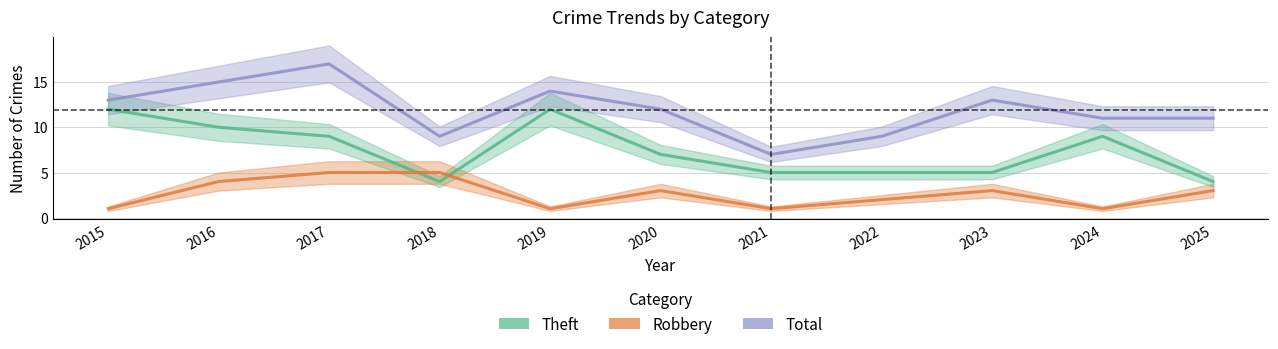

Reading left to right, list all the values displayed in this chart.

Theft: 12	10	9	4	12	7	5	5	5	9	4
Robbery: 1	4	5	5	1	3	1	2	3	1	3
Total: 13	15	17	9	14	12	7	9	13	11	11